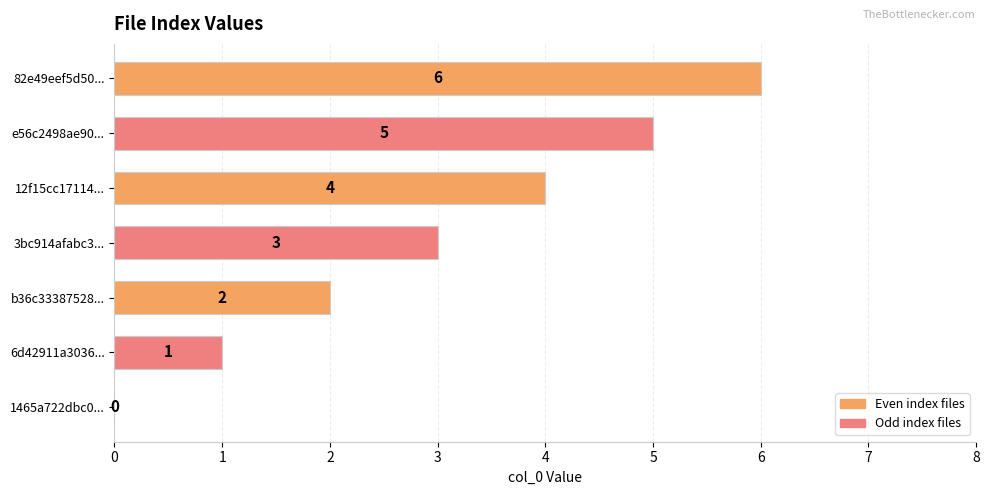

The value at 1465a722dbc0... is -2. True or false?

False